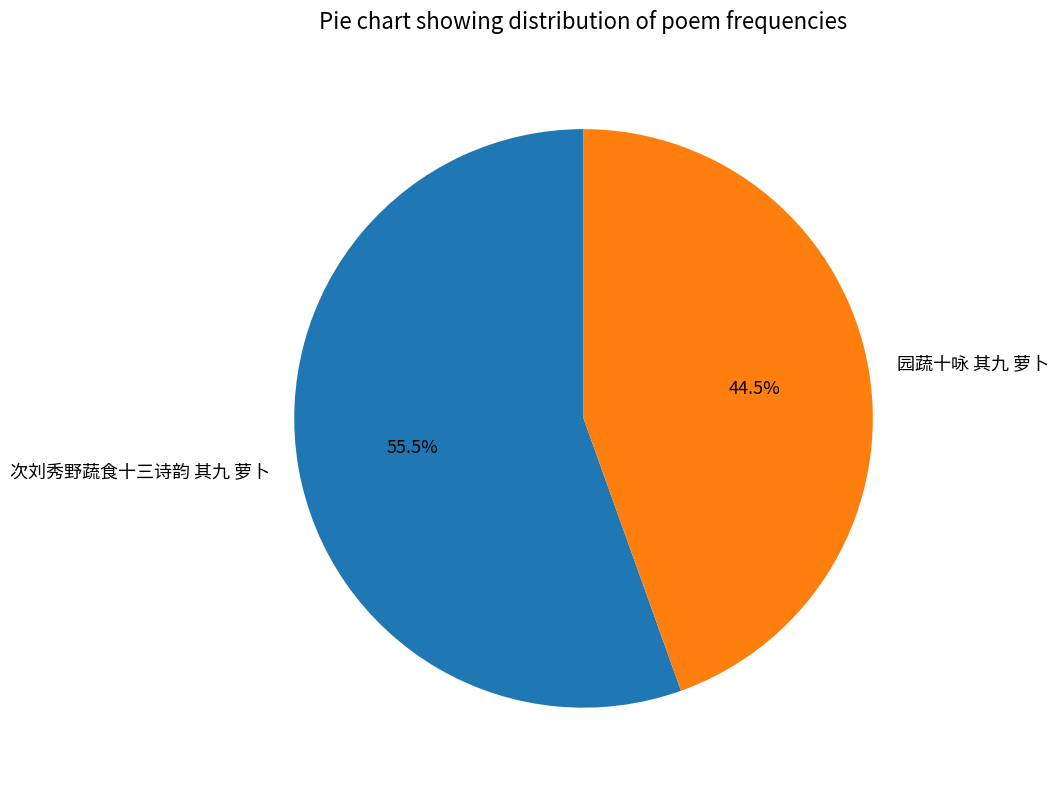

Is the sum of 园蔬十咏 其九 萝卜 and 次刘秀野蔬食十三诗韵 其九 萝卜 greater than half?

Yes